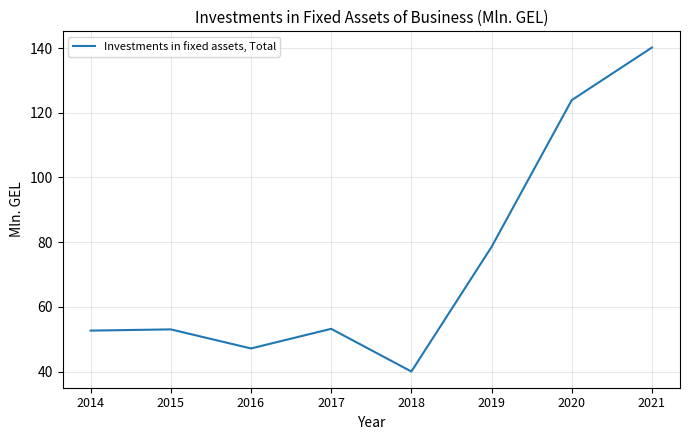

The value at 2015 is 53.0. True or false?

True